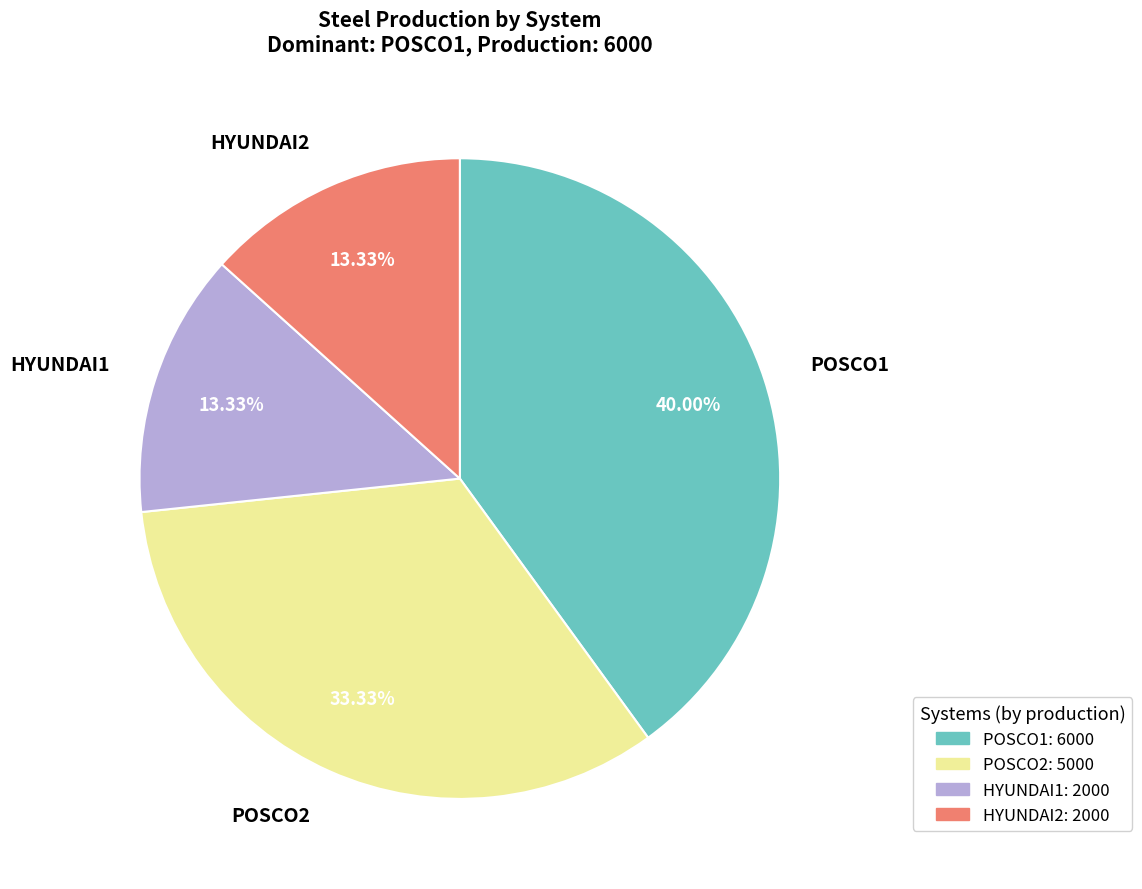

To the nearest percent, what is the average slice percentage?

25%